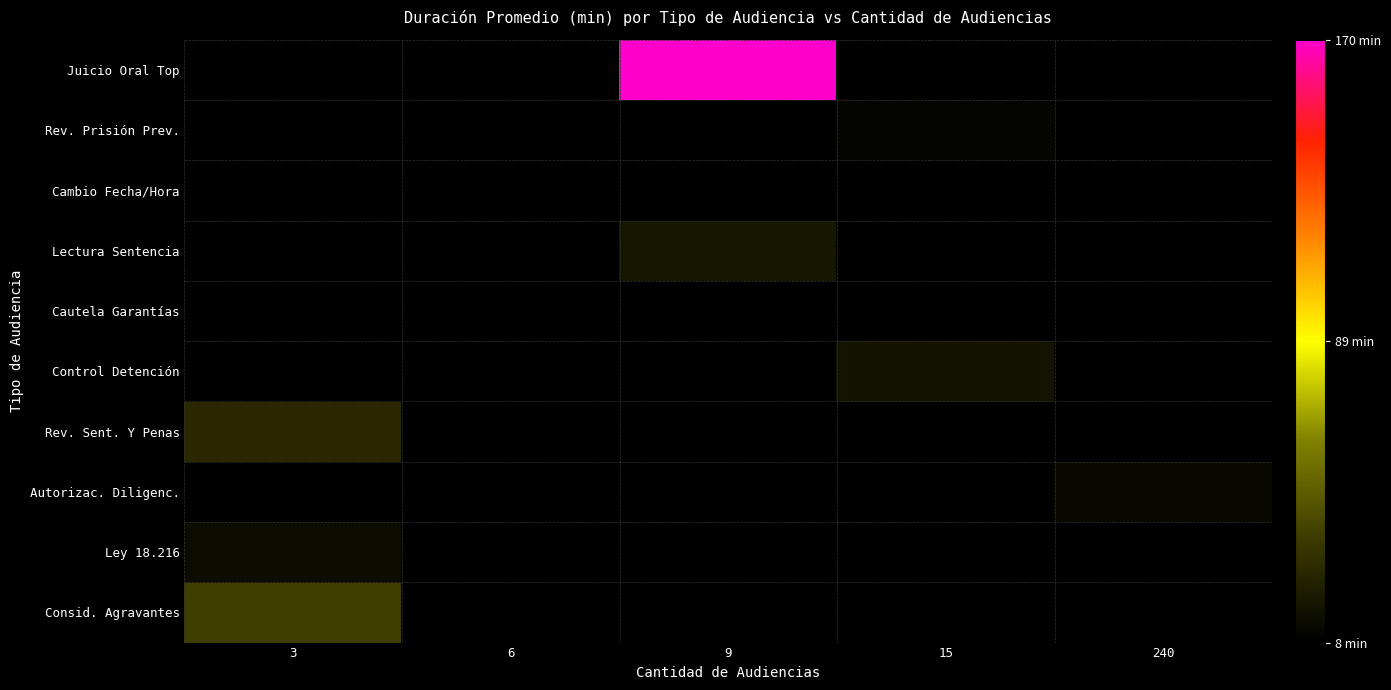

At which label does Ley 18.216 reach its peak?

3